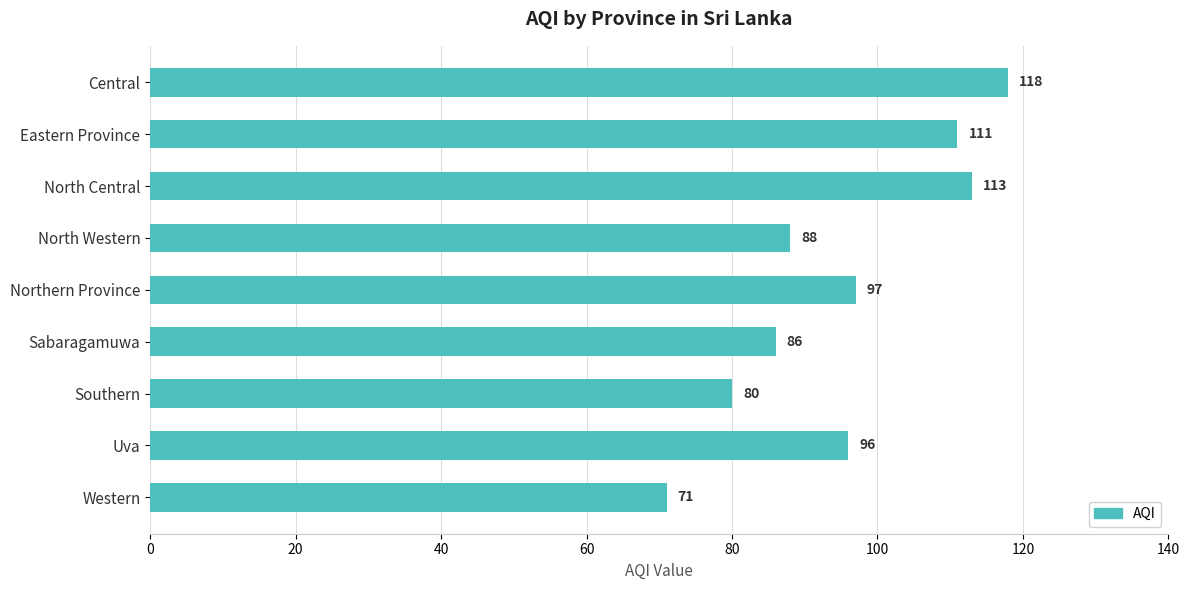

What is the value of the 3rd bar from the top?

113